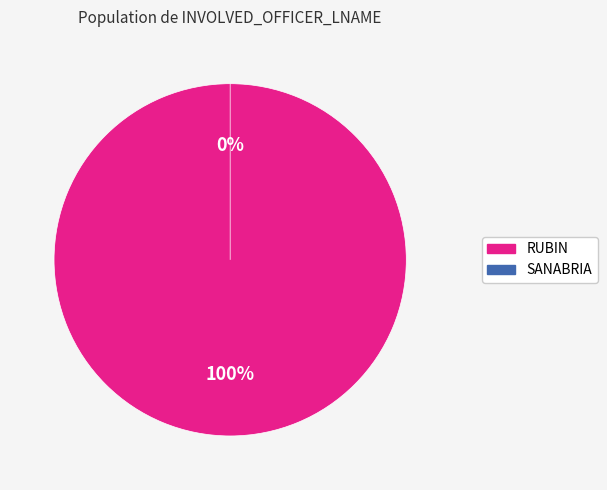

What is the smallest slice in the pie chart?

SANABRIA